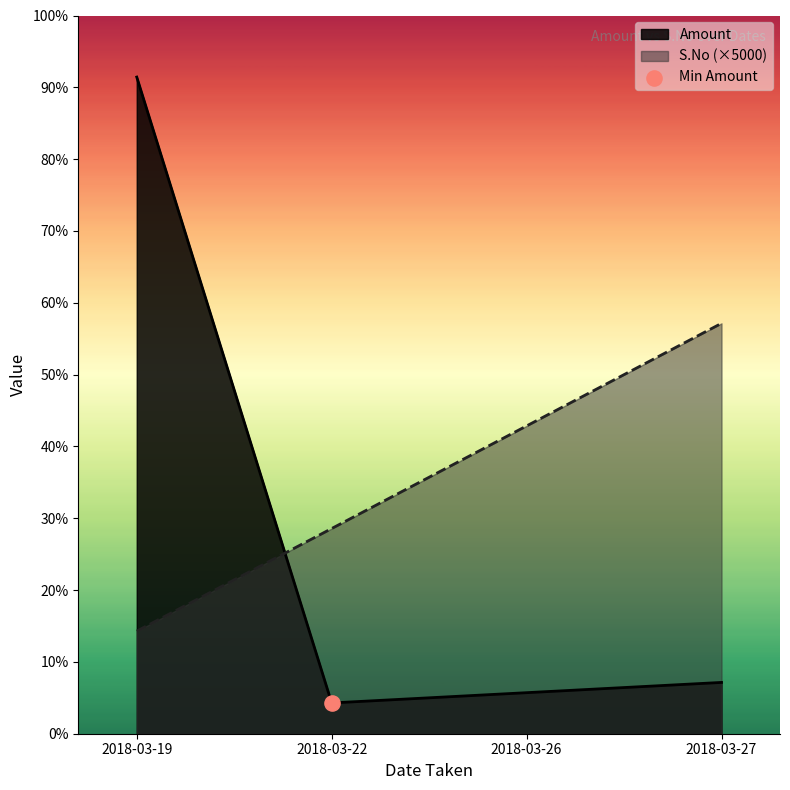

What are all the series names shown in the legend?

Amount, S.No